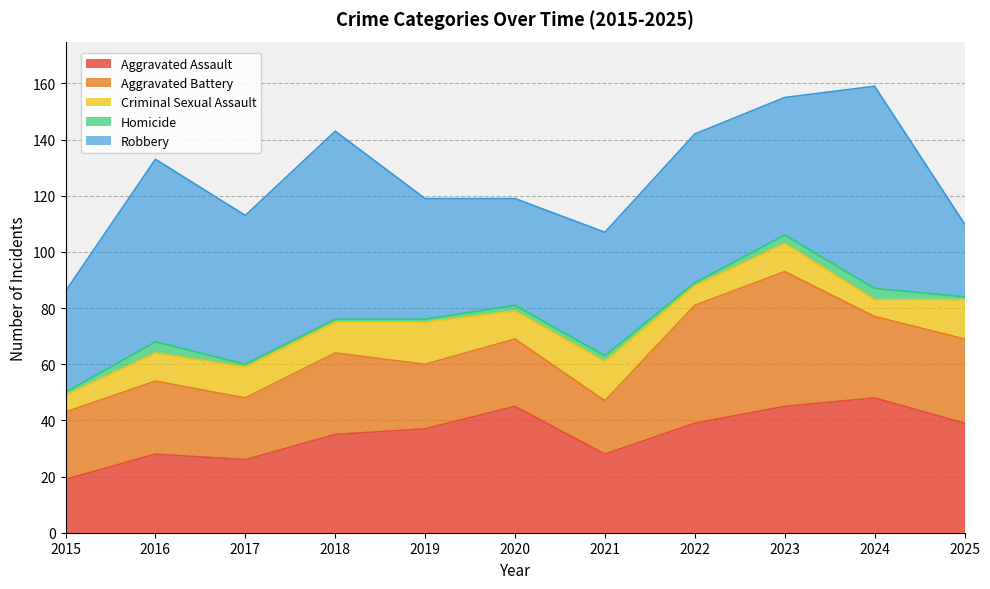

What is the approximate value of Aggravated Battery at 2016, to the nearest 10?

30